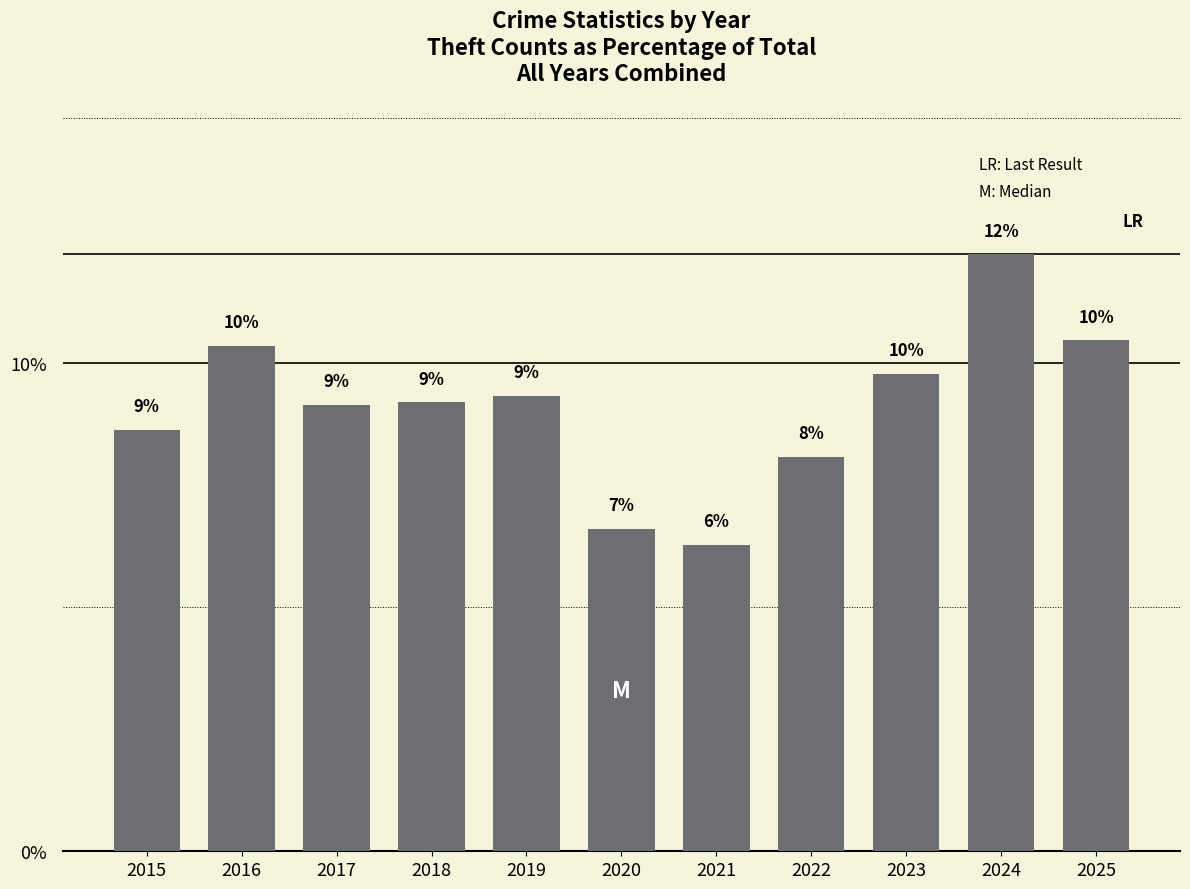

The chart shows a value of 10.5 at 2025. True or false?

True